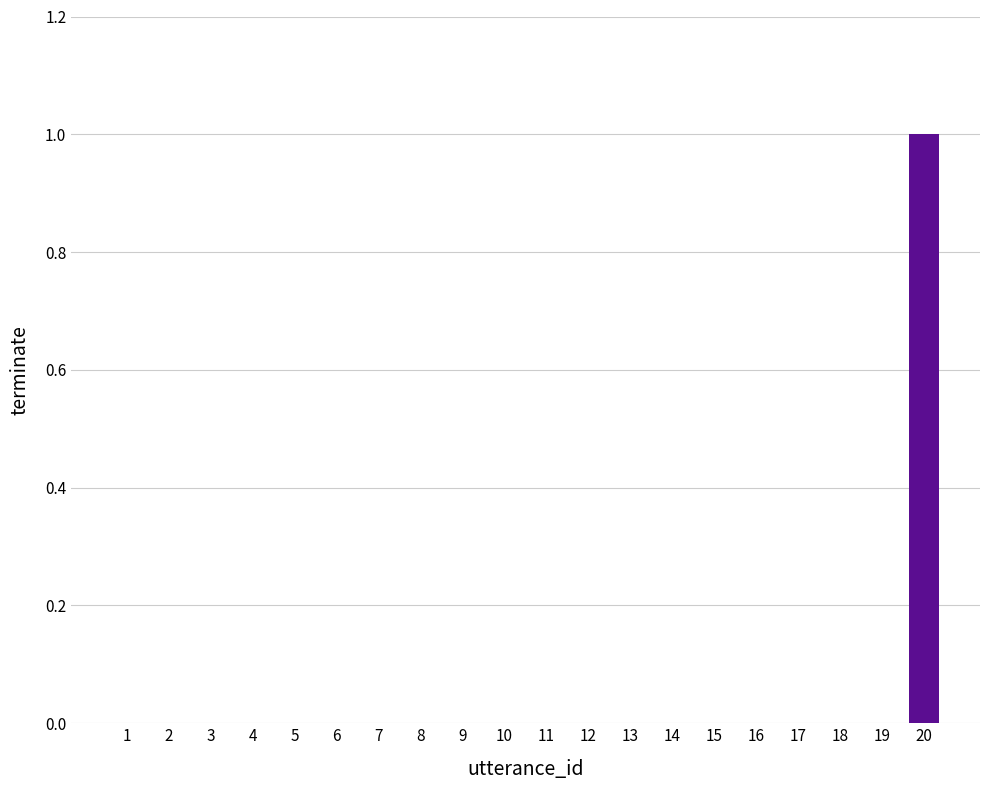

Which label corresponds to the largest value in the chart?

20